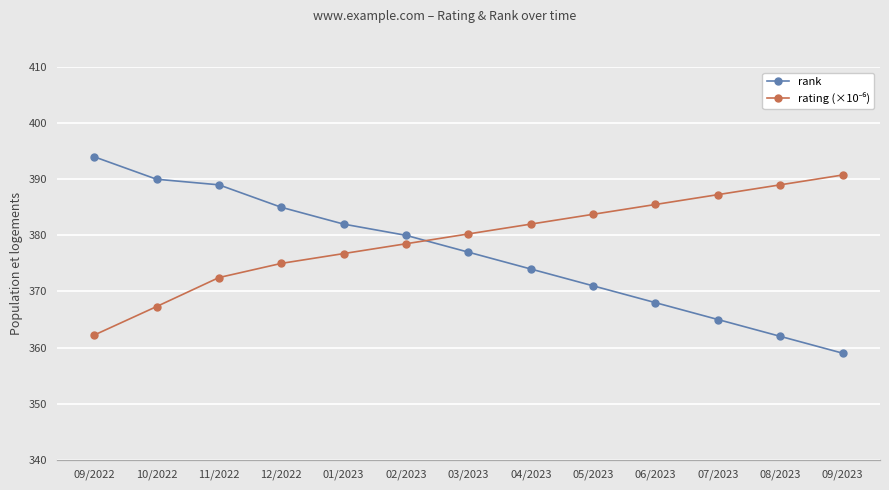

True or false: rating (×10⁻⁶) and rank cross at least once.

False